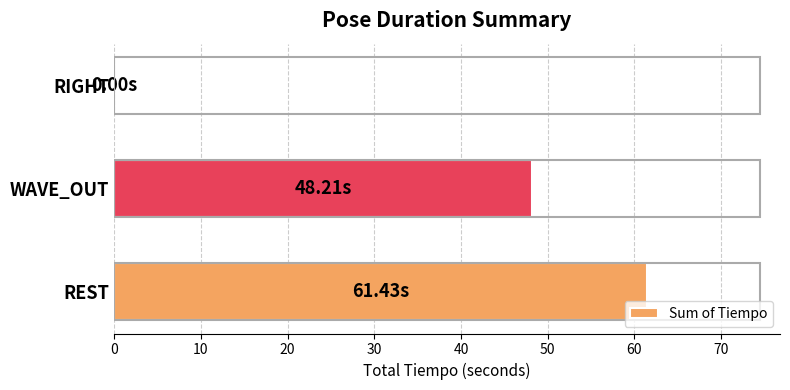

Are the bars horizontal?

Yes